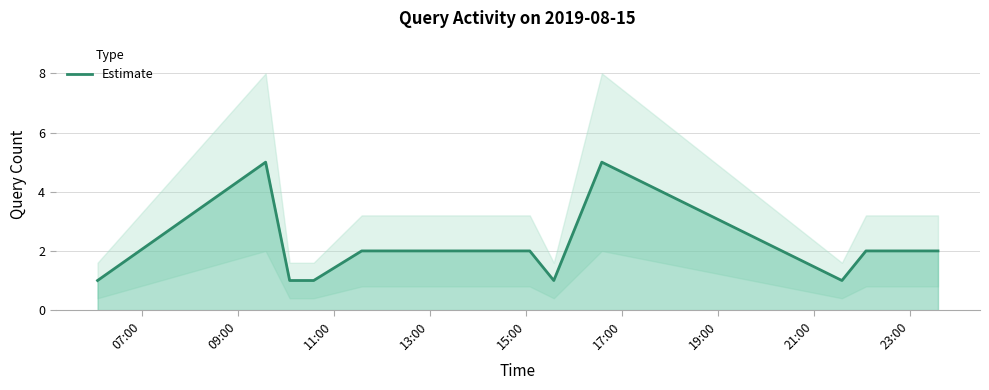

At which category does the chart reach its peak across all series?

09:00